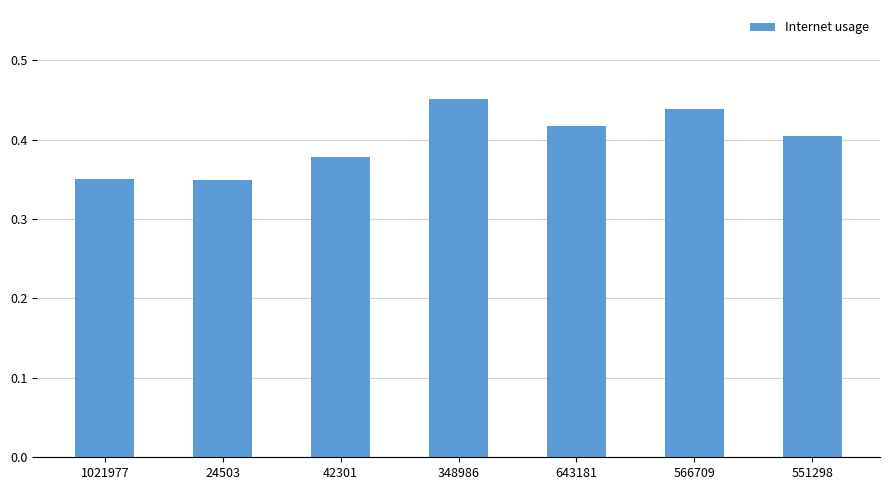

What is the sum of the values at 566709 and 42301?

0.8